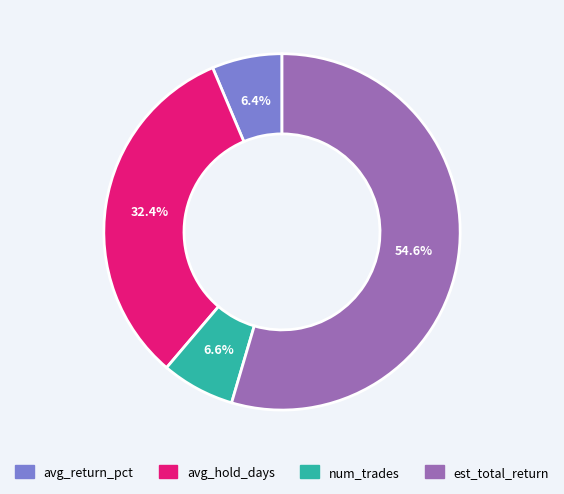

True or false: avg_return_pct accounts for 6% of the total.

True